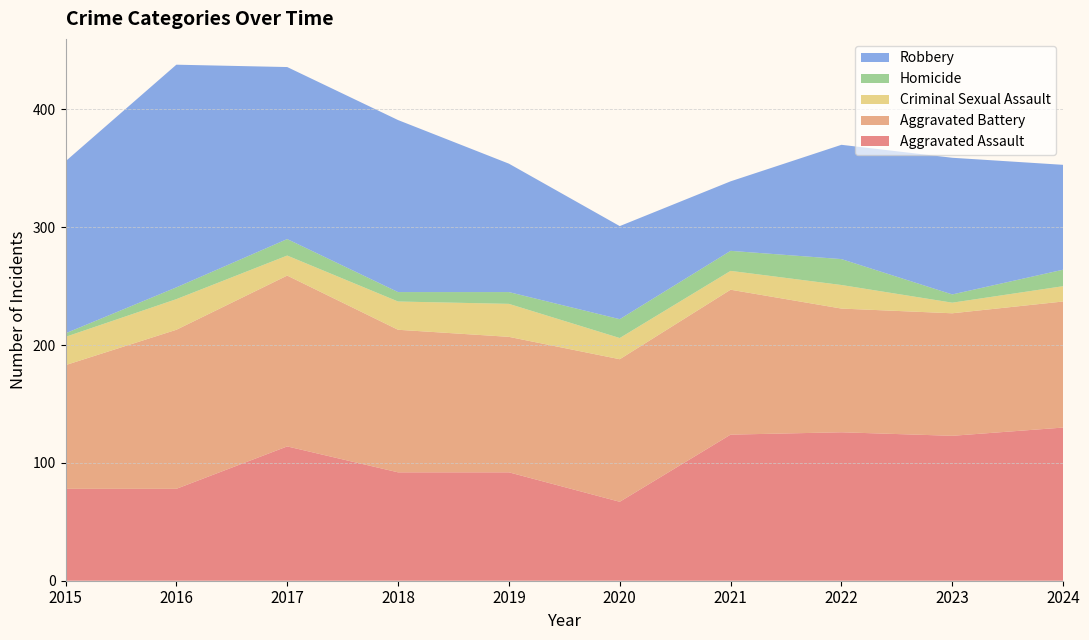

Reading left to right, list all the values displayed in this chart.

Aggravated Assault: 78	78	114	92	92	67	124	126	123	130
Aggravated Battery: 105	135	145	121	115	121	123	105	104	107
Criminal Sexual Assault: 24	26	17	24	28	18	16	20	9	13
Homicide: 3	10	14	8	10	16	17	22	7	14
Robbery: 146	189	146	146	109	79	59	97	116	89